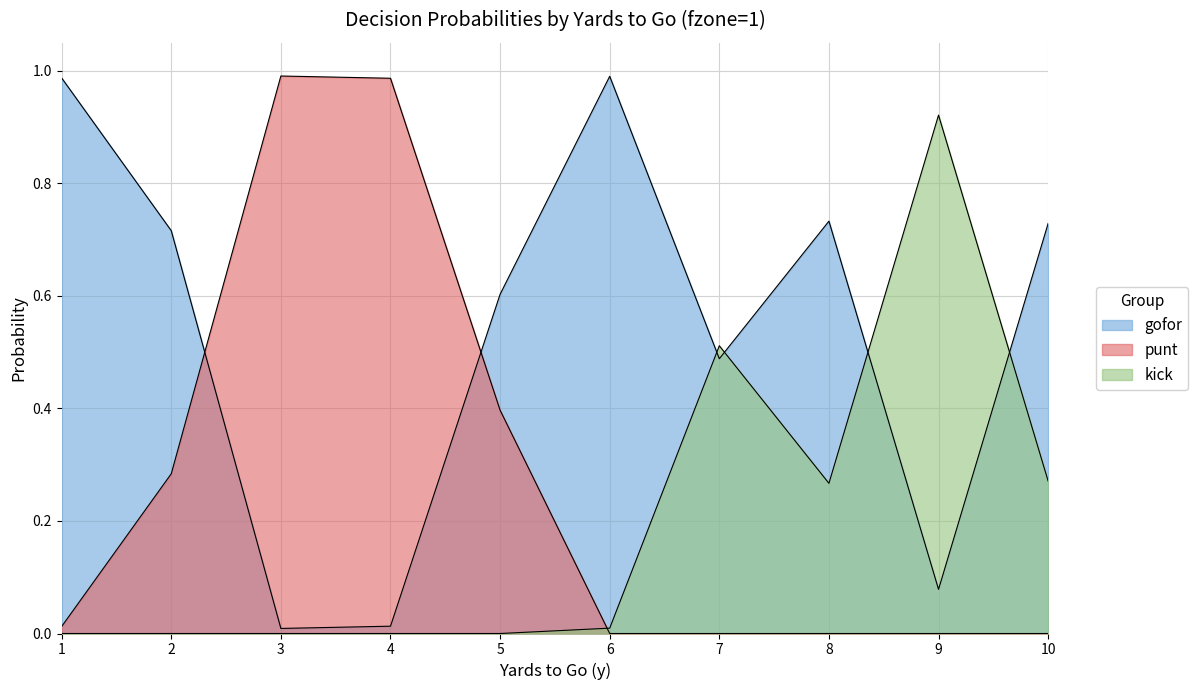

Which series has the largest total across all categories?

gofor